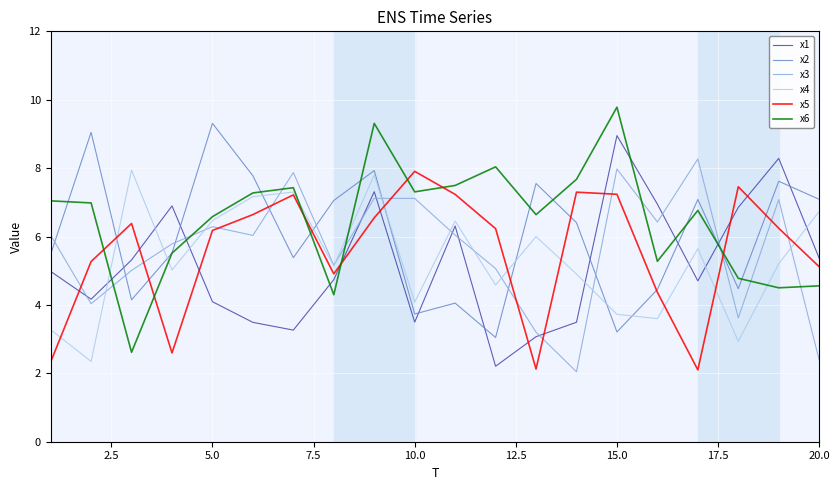

Which series ends up on top after the final intersection of x1 and x4?

x4